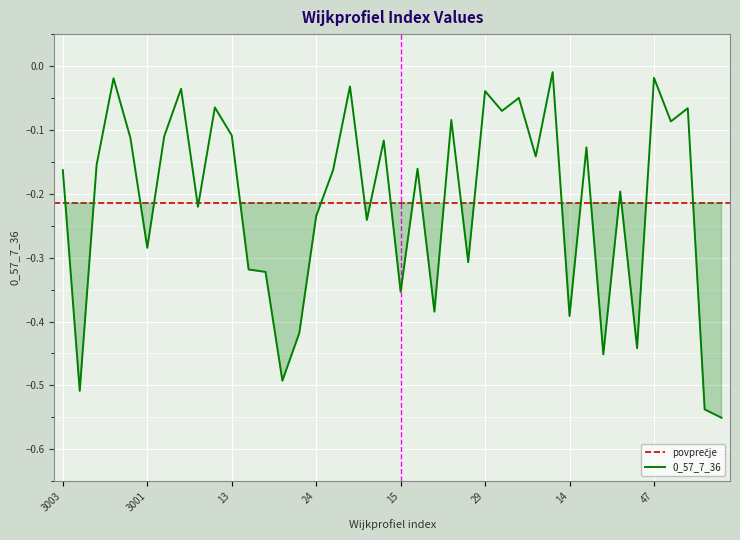

Which label corresponds to the smallest value in the chart?

81